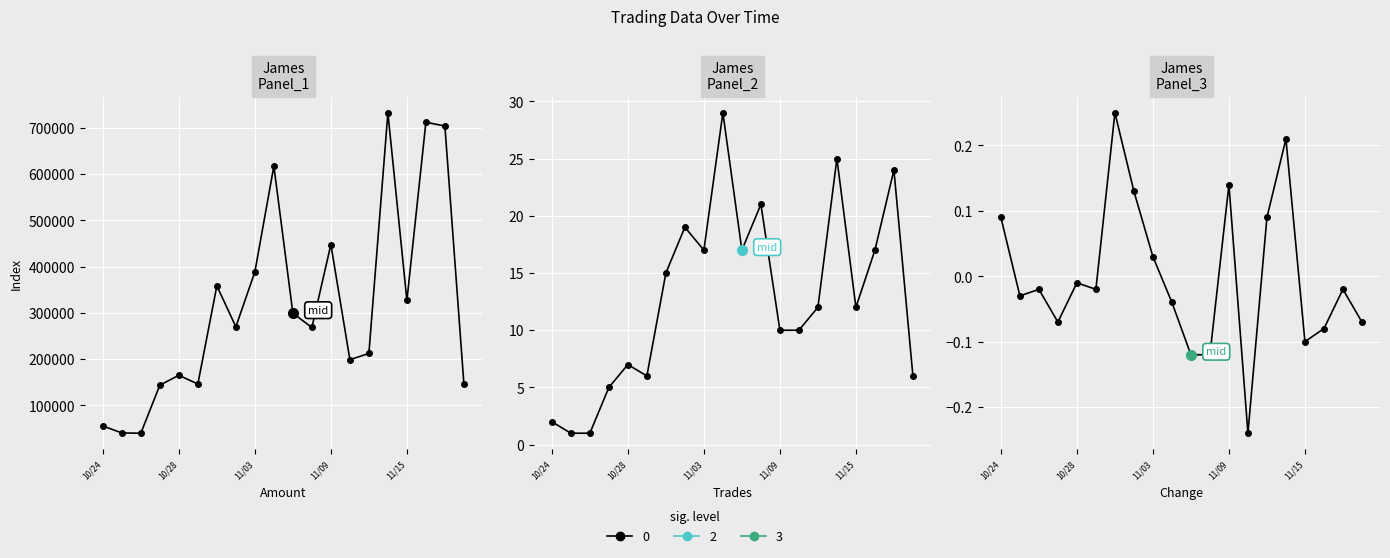

How many lines are shown in the chart?

3